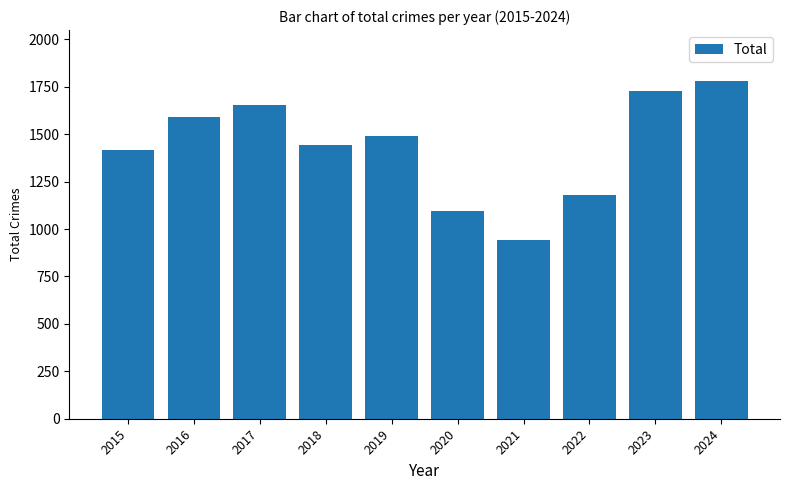

How many bars are there in total?

10